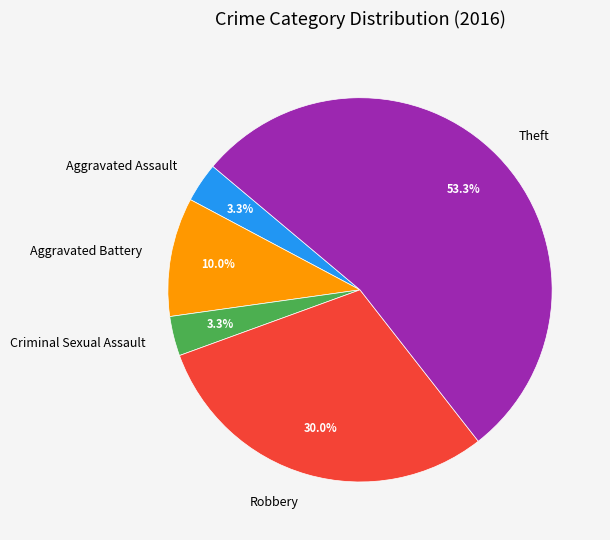

Which slice represents more than half of the pie?

Theft